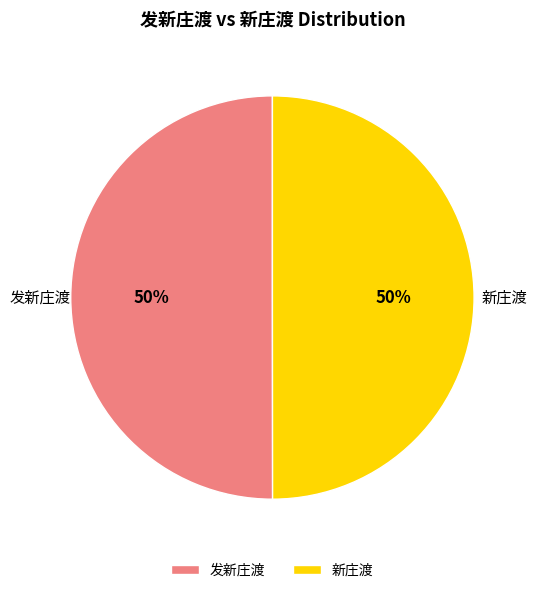

What is the ratio of the value at 发新庄渡 to the value at 新庄渡?

1.0